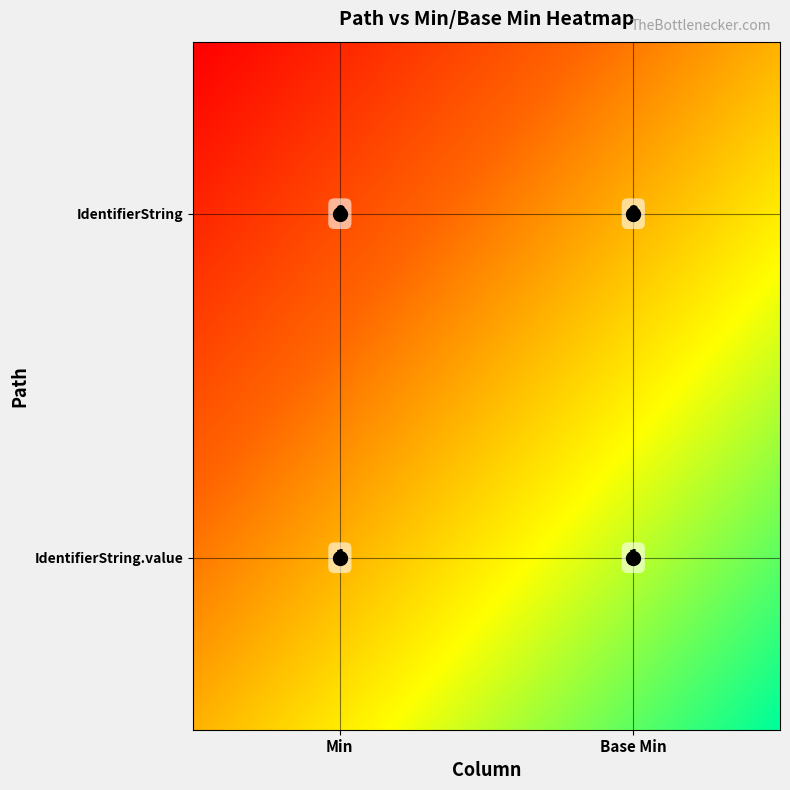

What is the maximum value for shr-core-IdentifierString-model.value?

1